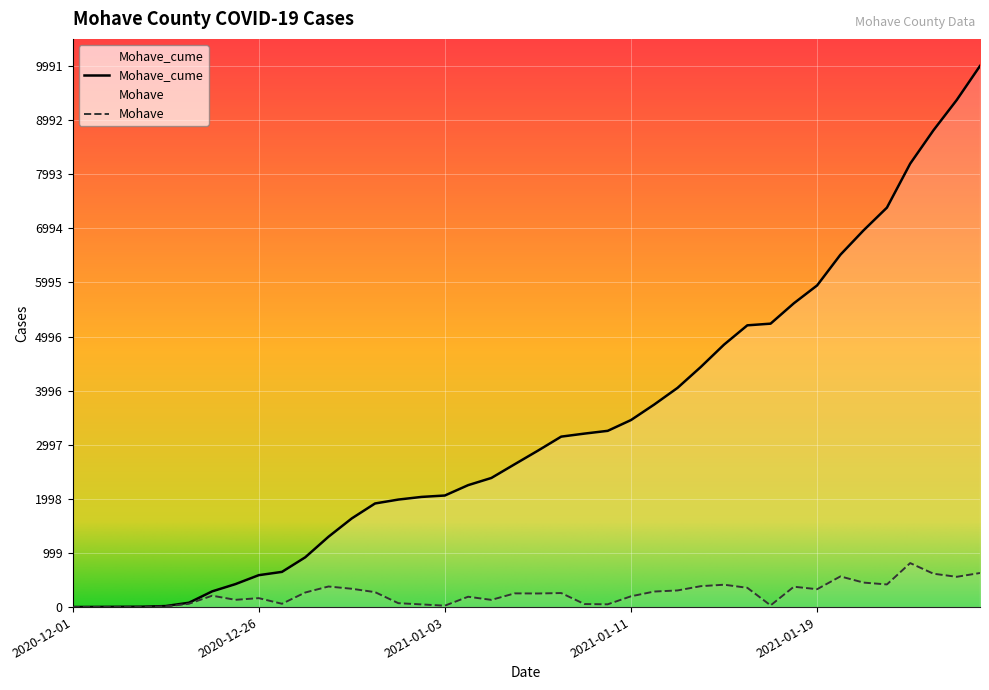

Rank the series by their maximum value, from lowest to highest.

Mohave, Mohave_cume